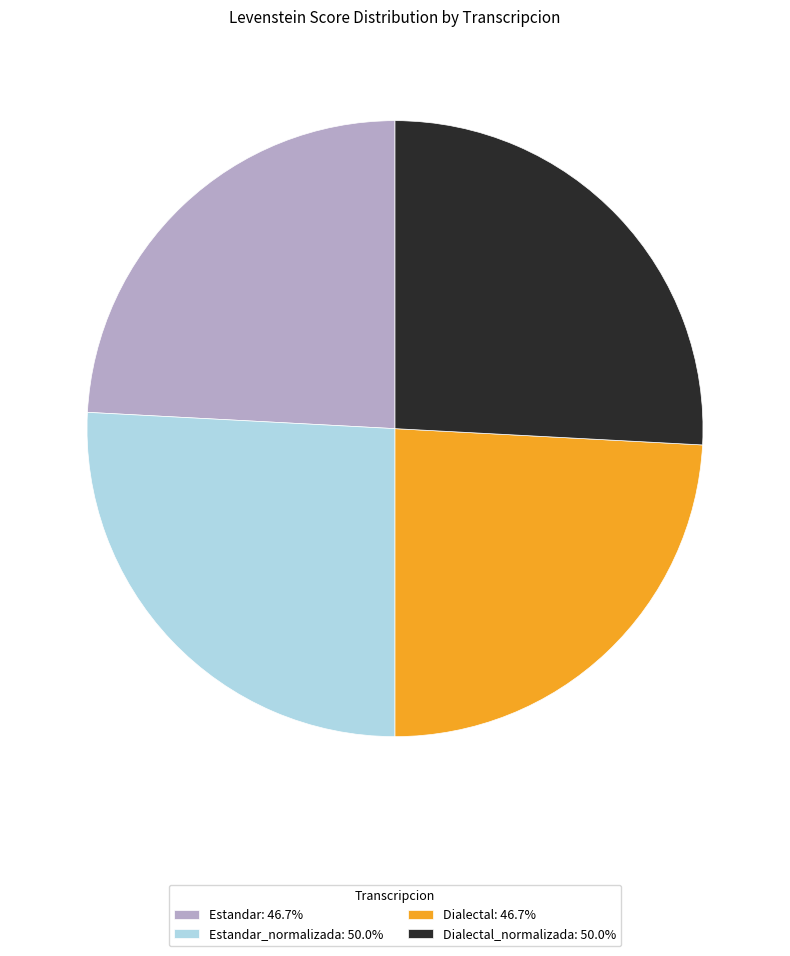

Is the sum of Estandar: 46.7% and Dialectal: 46.7% greater than half?

No